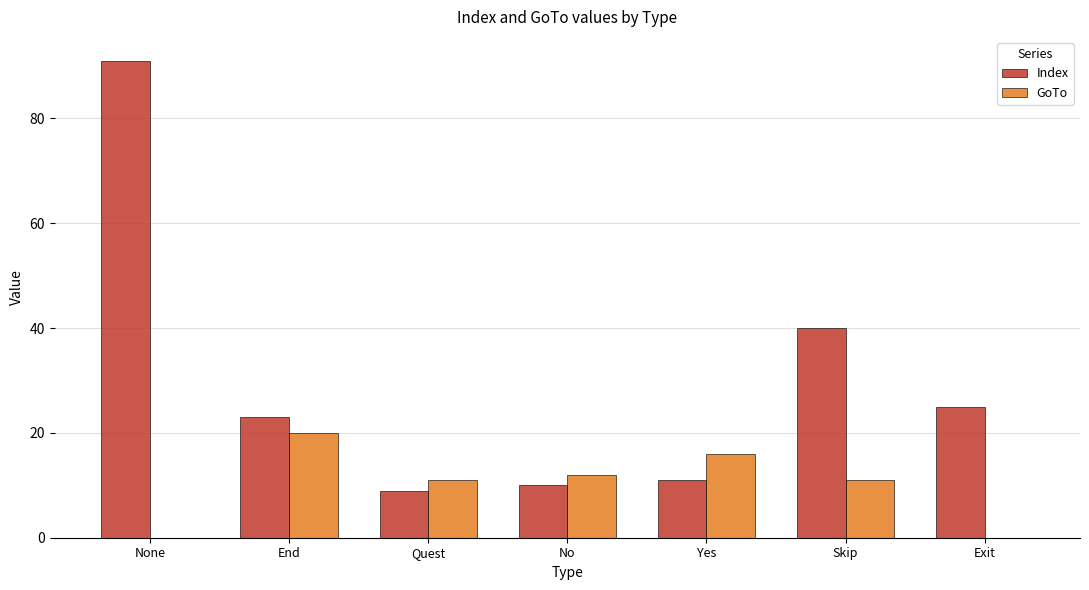

Which series has the largest total across all categories?

Index